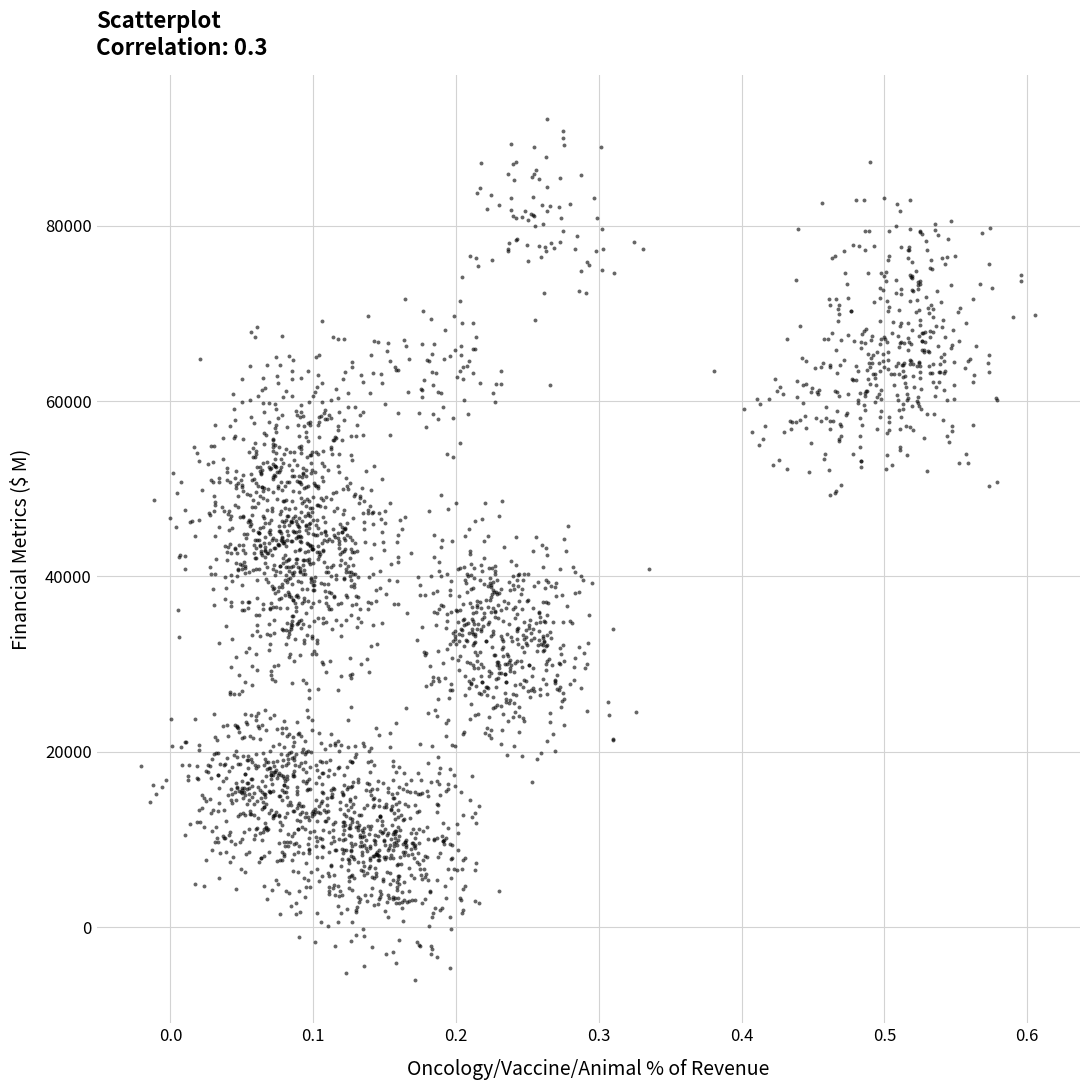

What is the range of Y values (max minus min)?

98270.4